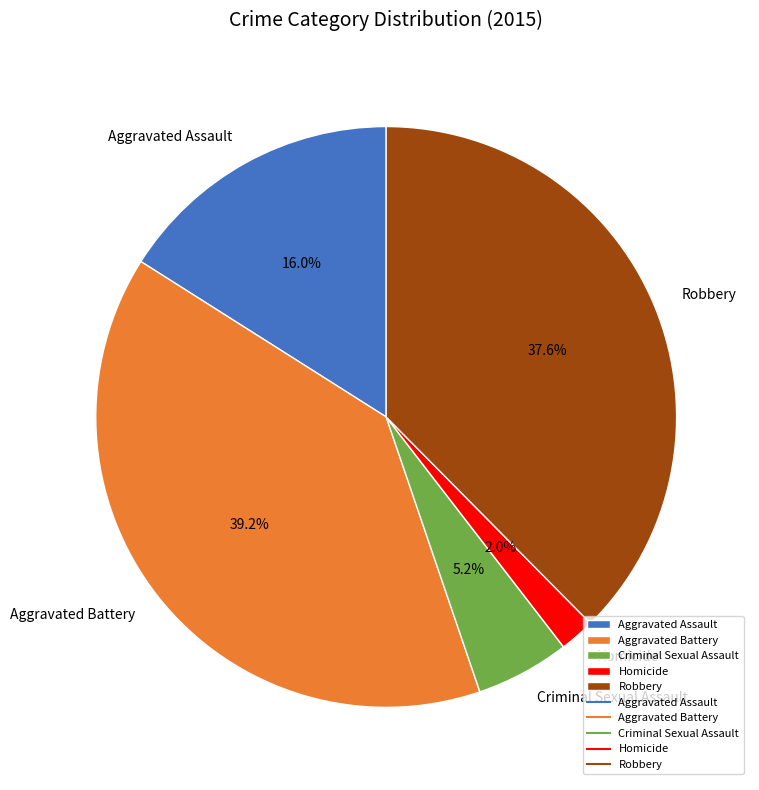

Which has a higher value, Aggravated Assault or Homicide?

Aggravated Assault